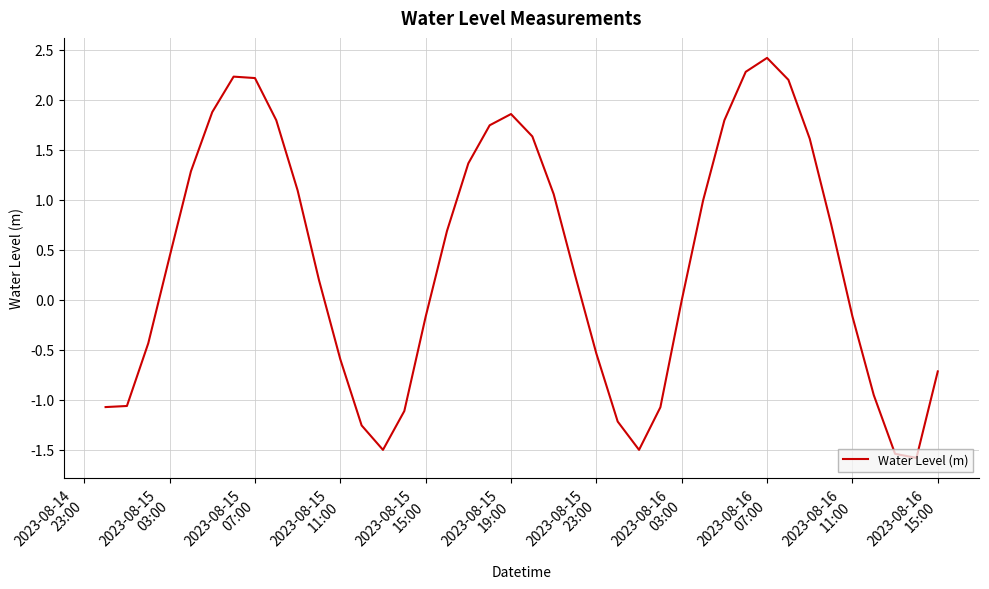

What is the difference between the maximum and minimum values?

4.0